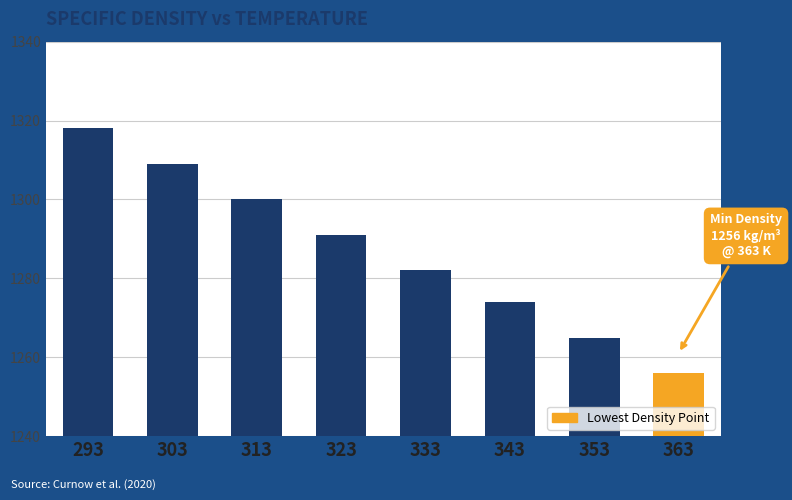

How many values are between 1274 and 1309?

5